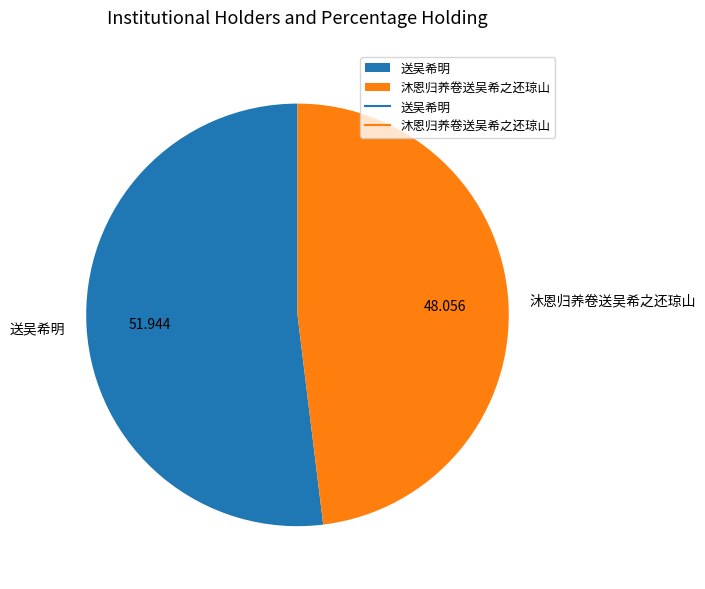

Is 沐恩归养卷送吴希之还琼山 the majority of the pie?

No